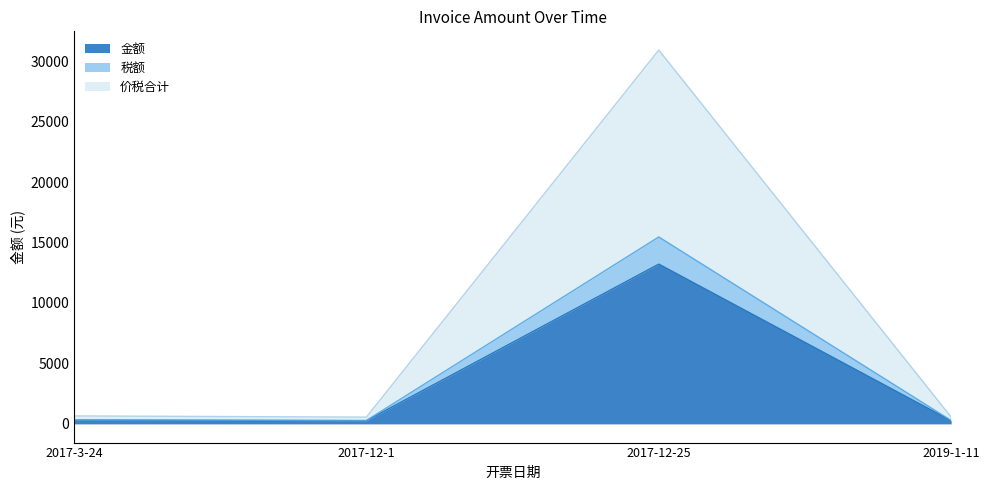

At 2019-1-11, list the series in order from smallest to largest.

金额, 税额, 价税合计